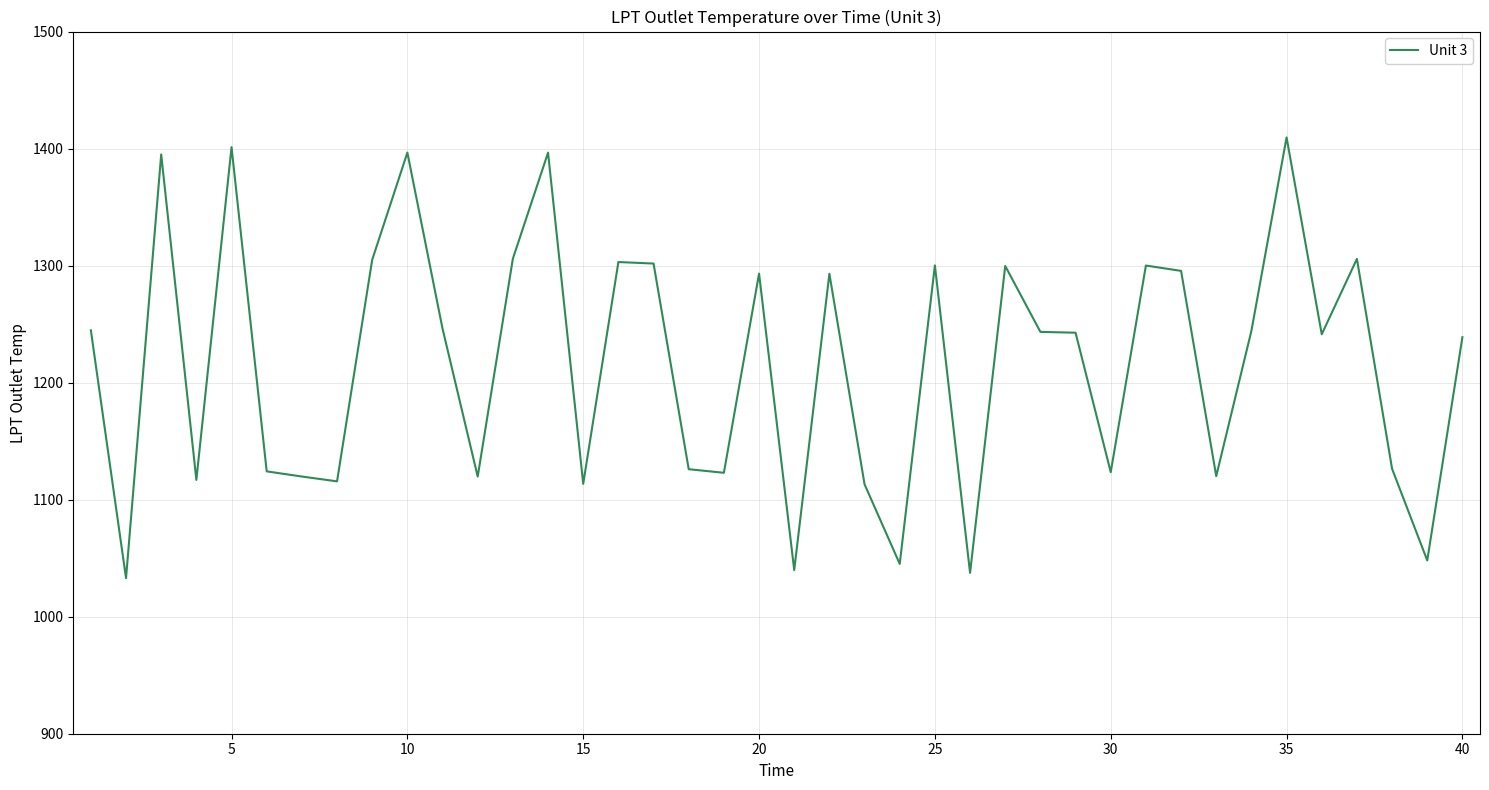

What is the minimum value shown in the chart?

1032.9